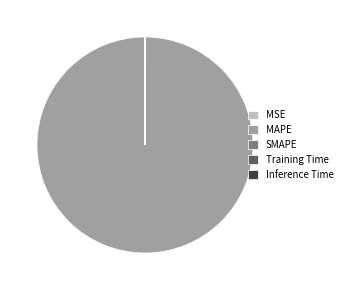

Is it true that MAPE is 100% of the pie?

True